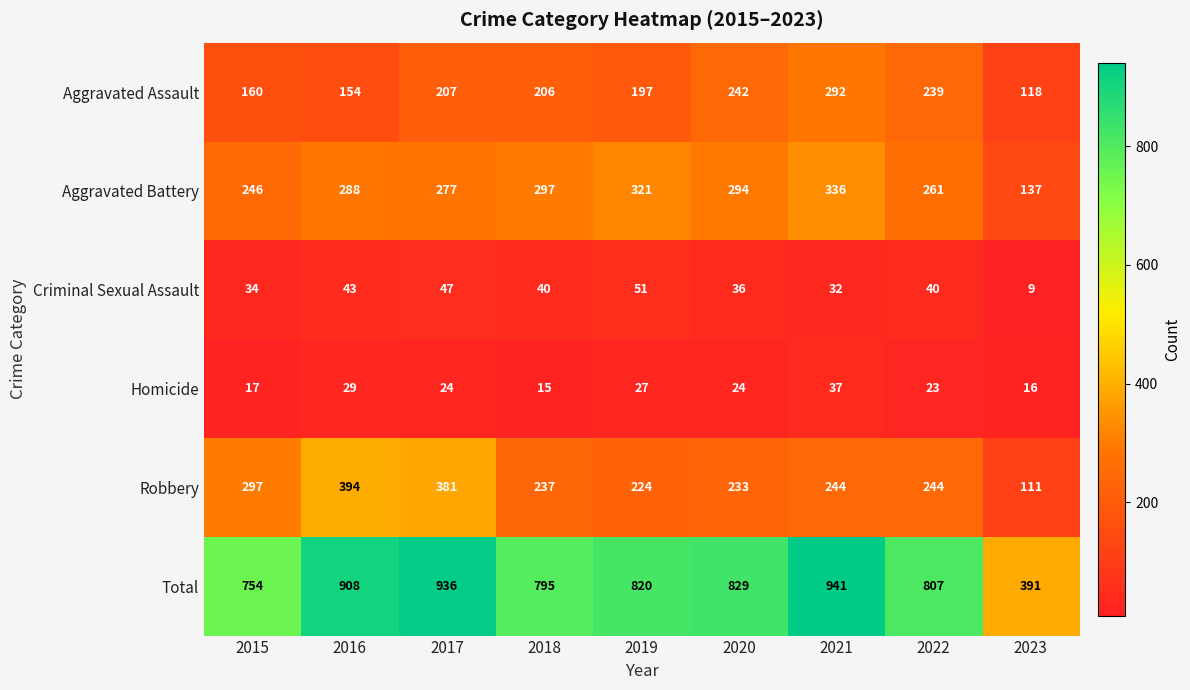

Where does the Aggravated Assault series first go above 206?

2017